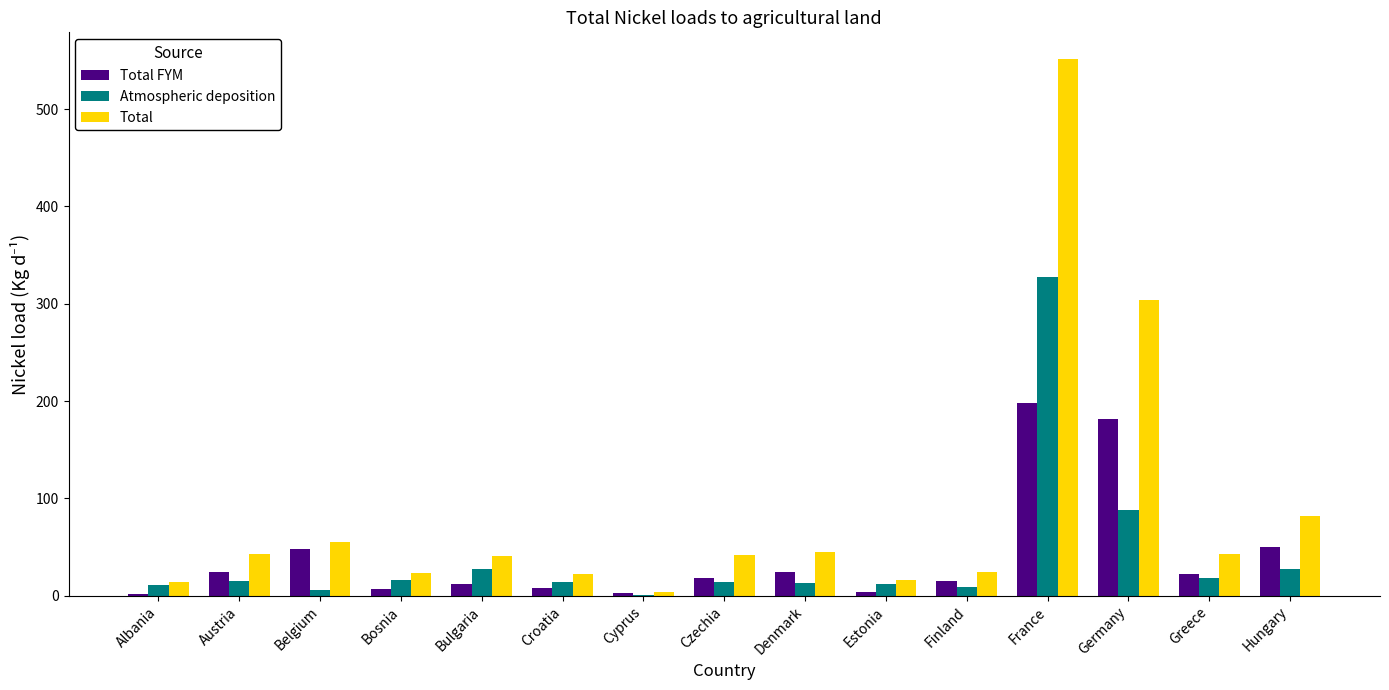

At which category is the sum across all series the highest?

France